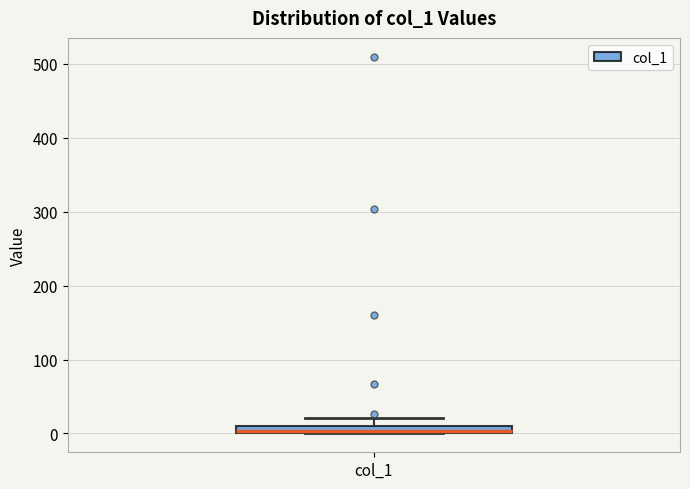

Where is the upper edge of the box for col_1 on the y-axis? The values are not printed on the chart, so give them approximately, as read against the axis.

10